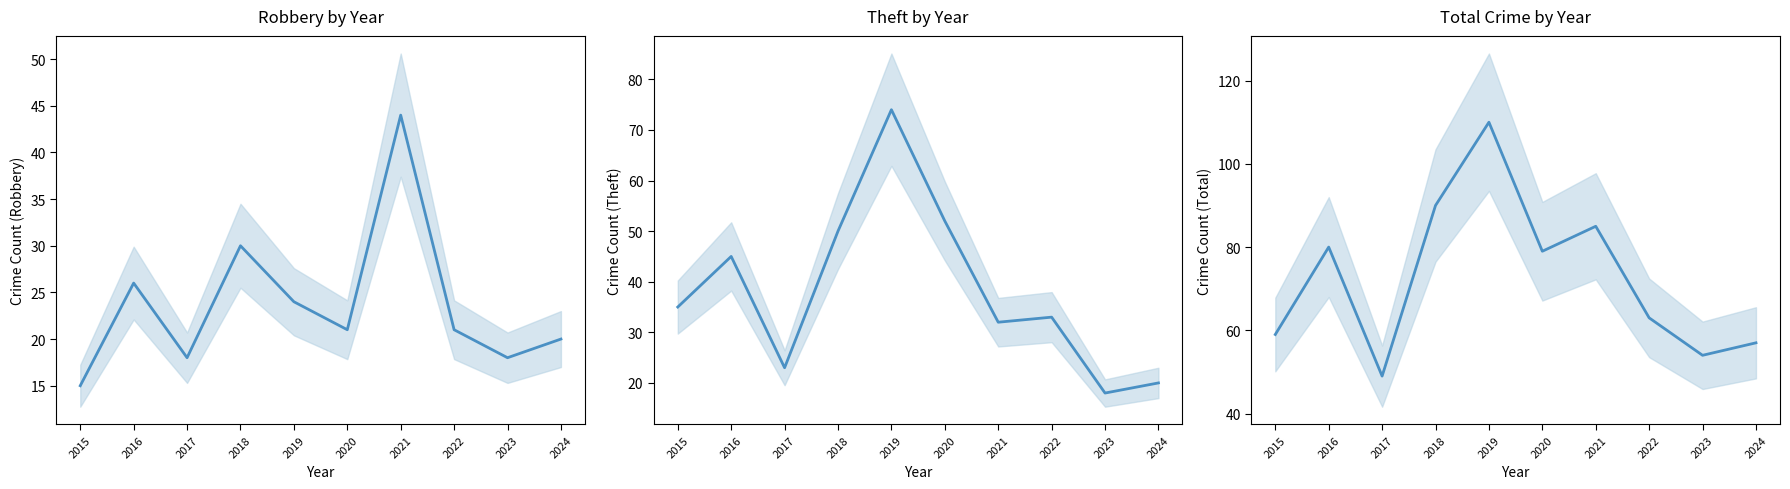

At which category is the sum across all series the highest?

2019